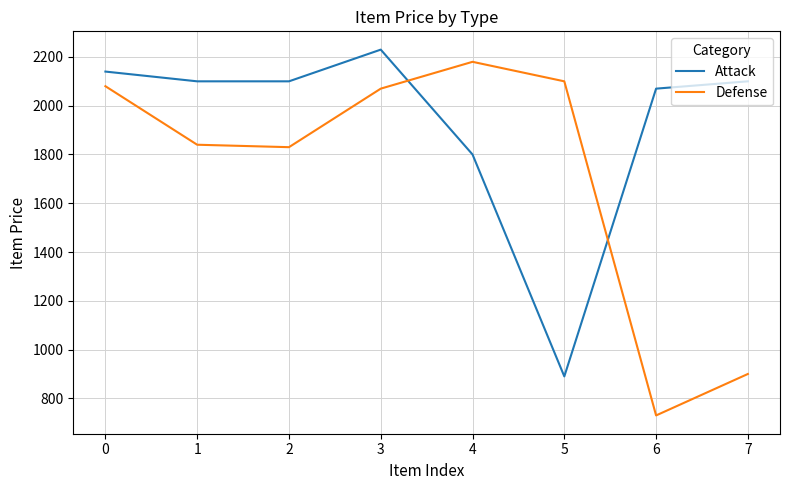

What is the difference between the Attack values at 7 and 4?

300